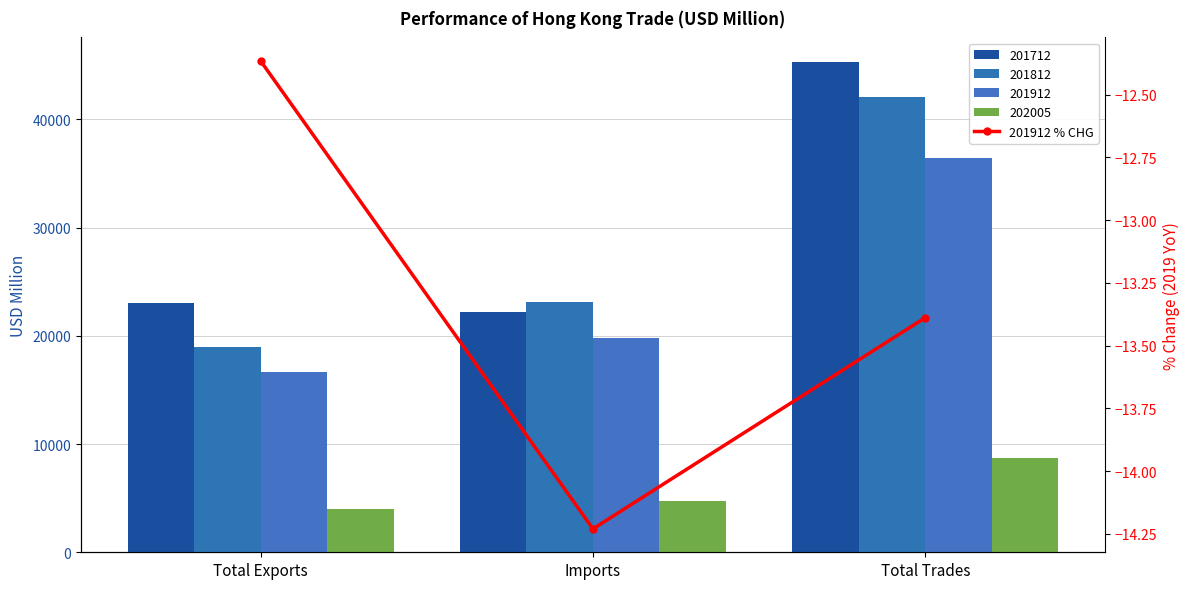

What position from the right is Imports?

2